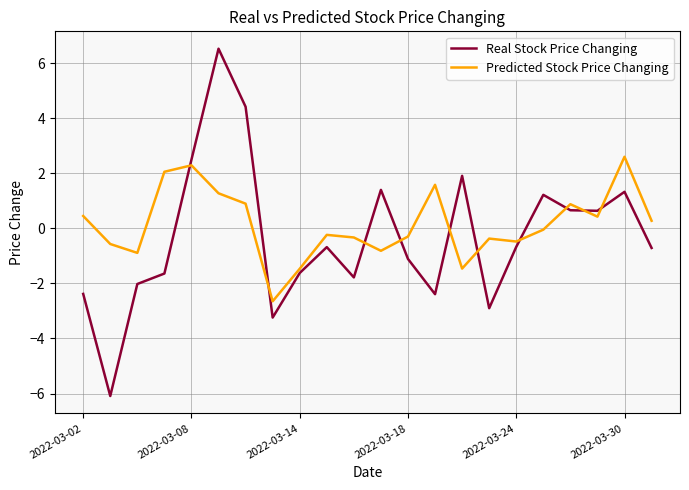

True or false: Predicted Stock Price Changing and Real Stock Price Changing cross at least once.

True